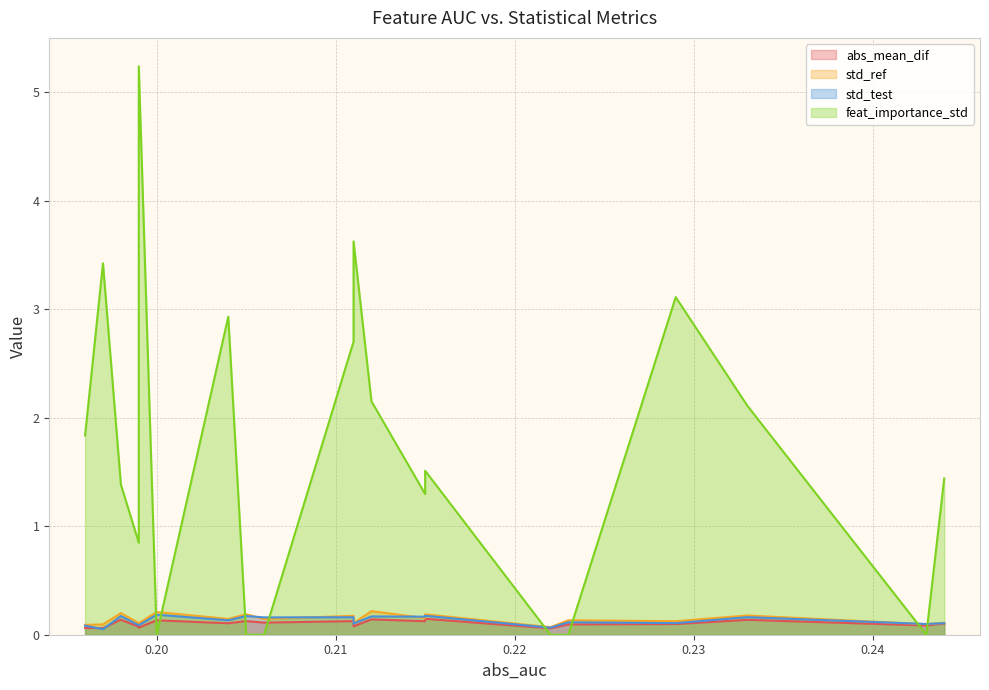

List the series in order of their peak value, highest first.

feat_importance_std, std_ref, std_test, abs_mean_dif